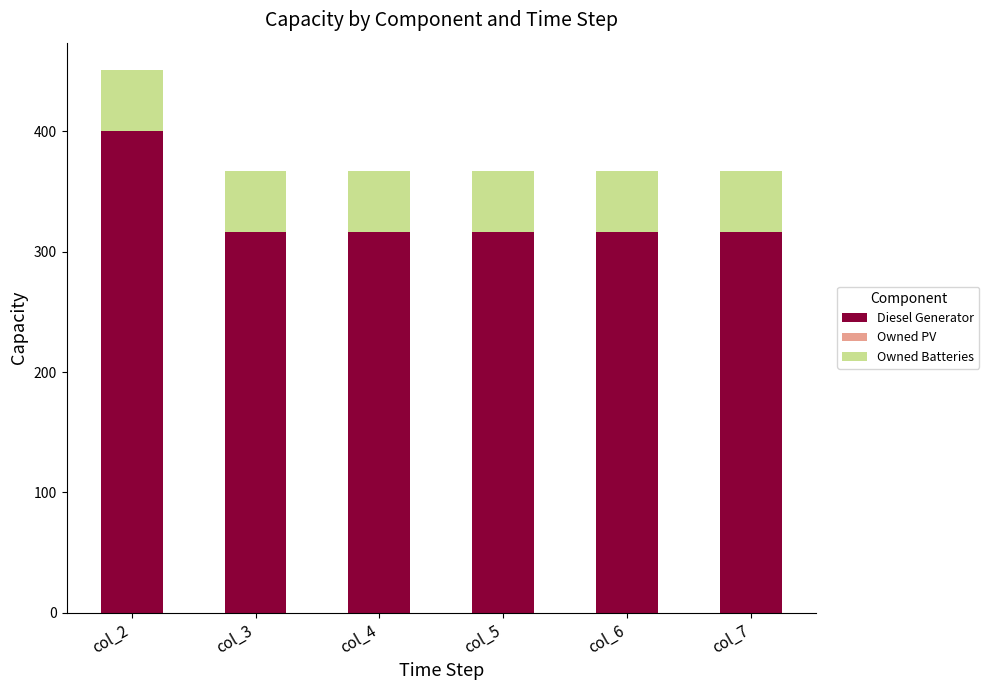

The value of Diesel Generator at col_7 is 316. True or false?

True